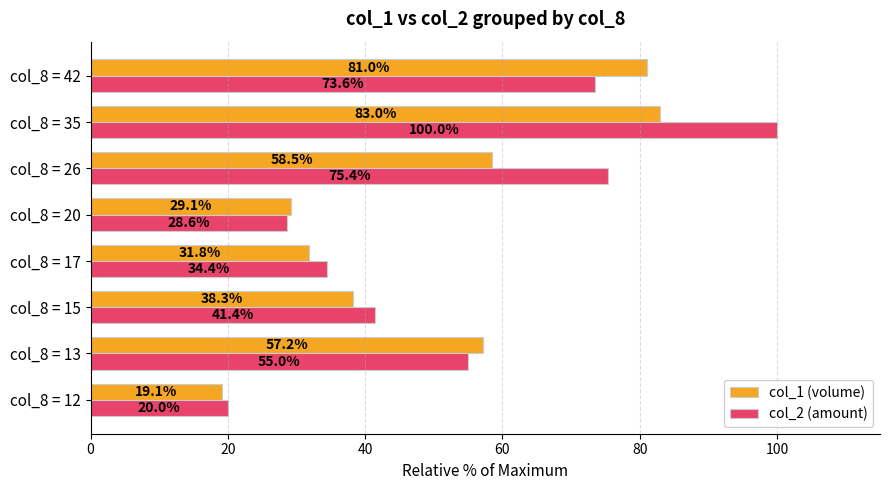

True or false: col_1 (volume) has a value of 5.1 at col_8 = 12.

False